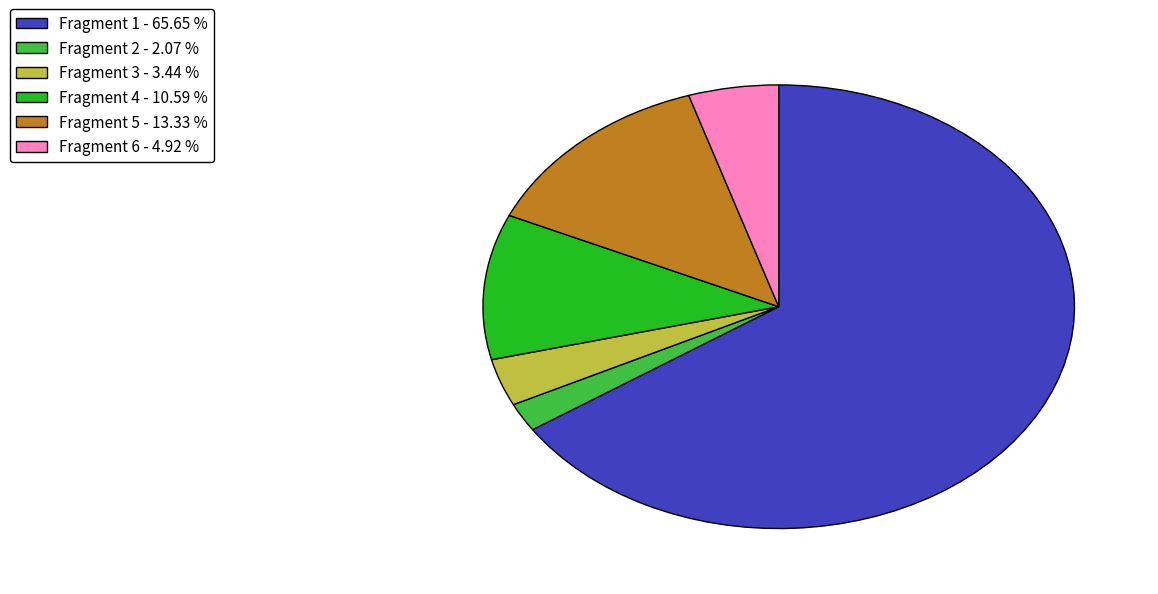

Do Fragment 6 - 4.92 % and Fragment 1 - 65.65 % together represent more than half of the pie?

Yes